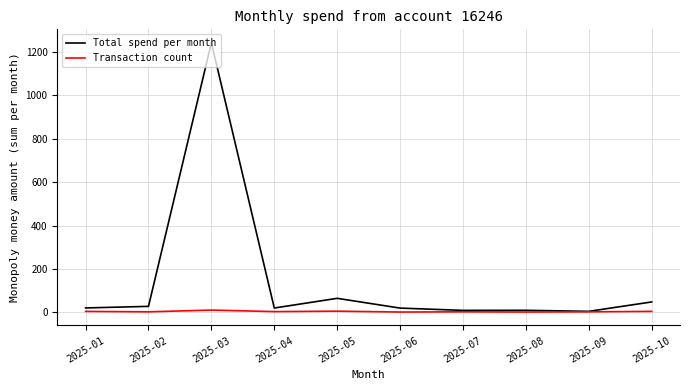

List the series in order of their overall mean, lowest first.

Transaction count, Total spend per month